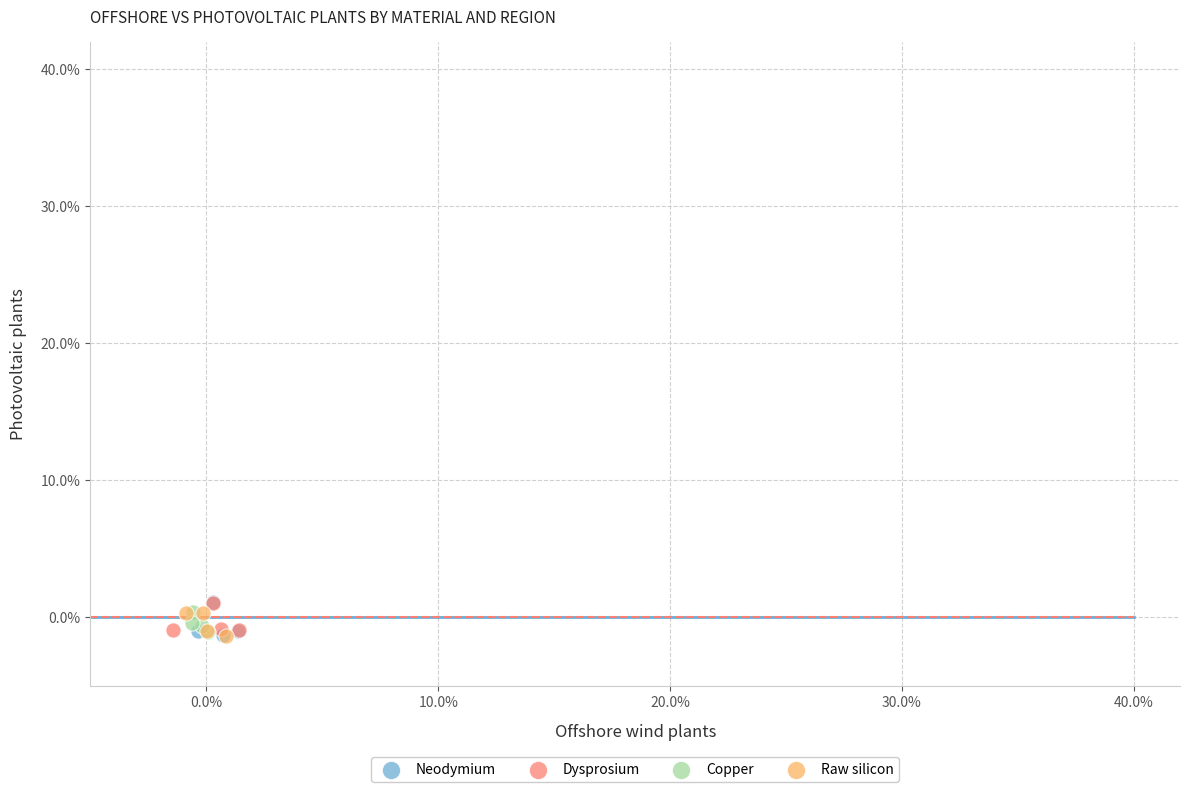

What are all the series names shown in the legend?

Neodymium, Dysprosium, Copper, Raw silicon